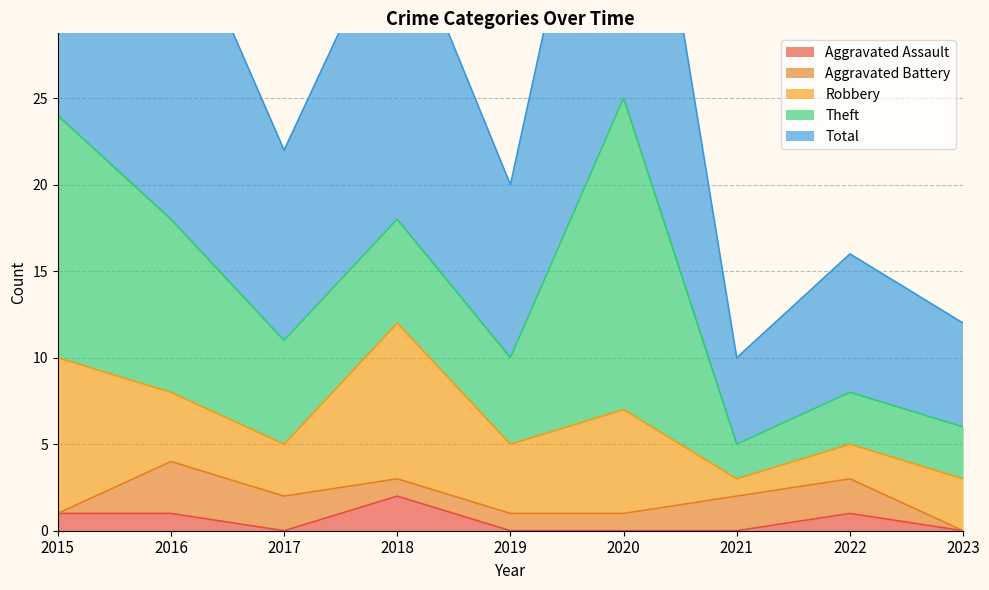

At which label does Aggravated Battery first exceed 1?

2016